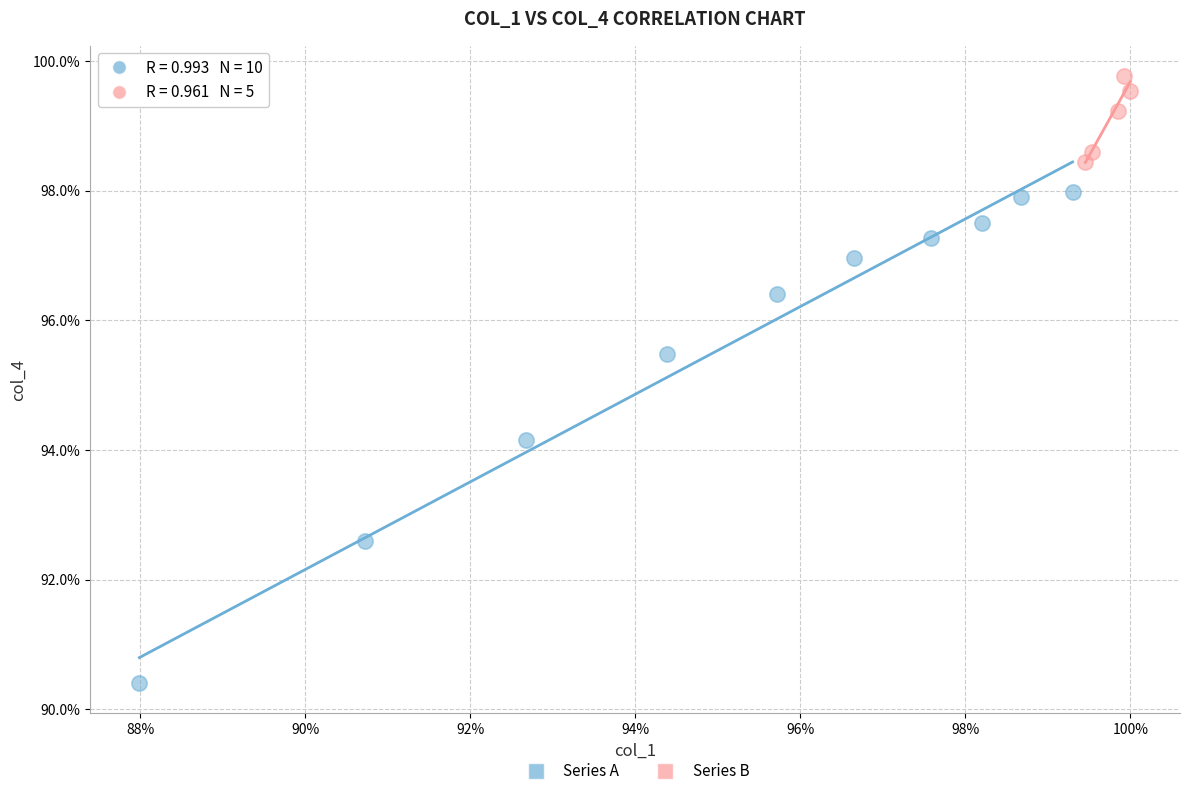

Which series contains the lowest Y value?

Series A